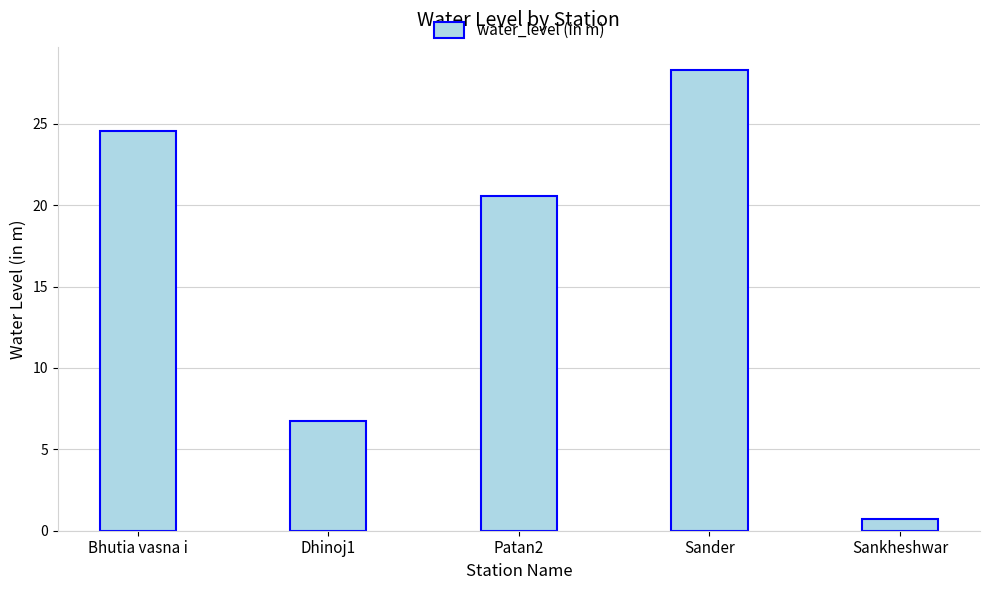

Are the bars horizontal?

No